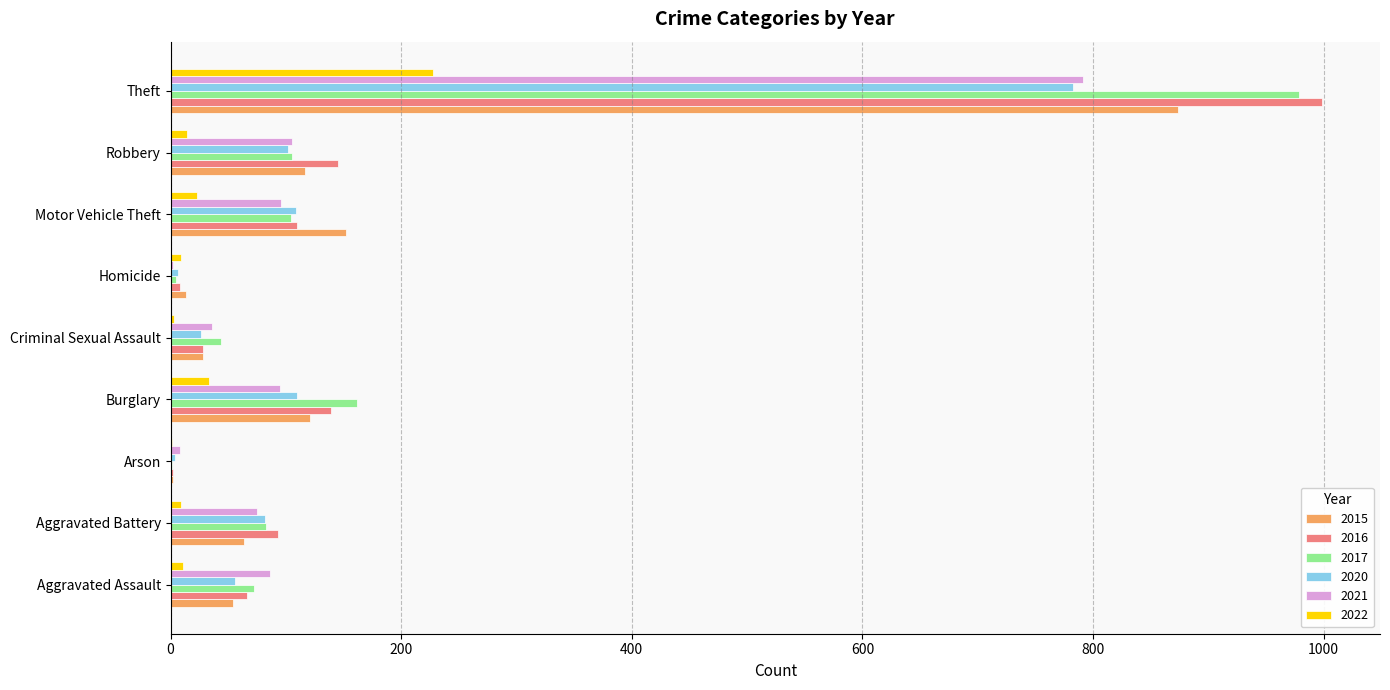

Where is 2017 nearest to the value 490?

Burglary